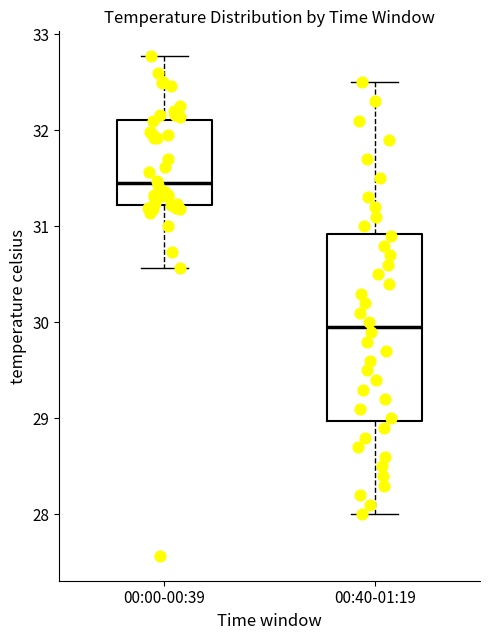

Reading left to right, read every box against the y-axis: the position of its median line, the range the box covers, and the ends of its whiskers. The values are not printed on the chart, so give them approximately, as read against the axis.

00:00-00:39: median 31.5, box 31.2 to 32.1, whiskers 30.6 to 32.8
00:40-01:19: median 30.0, box 29.0 to 30.9, whiskers 28.0 to 32.5